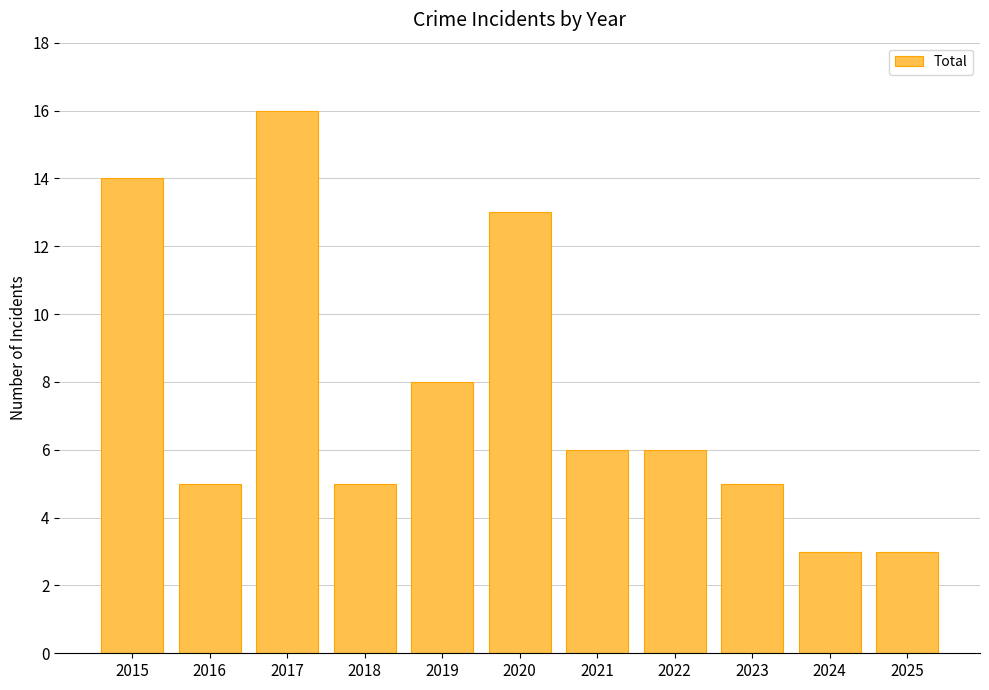

Reading left to right, what are all the values shown in this chart?

14	5	16	5	8	13	6	6	5	3	3